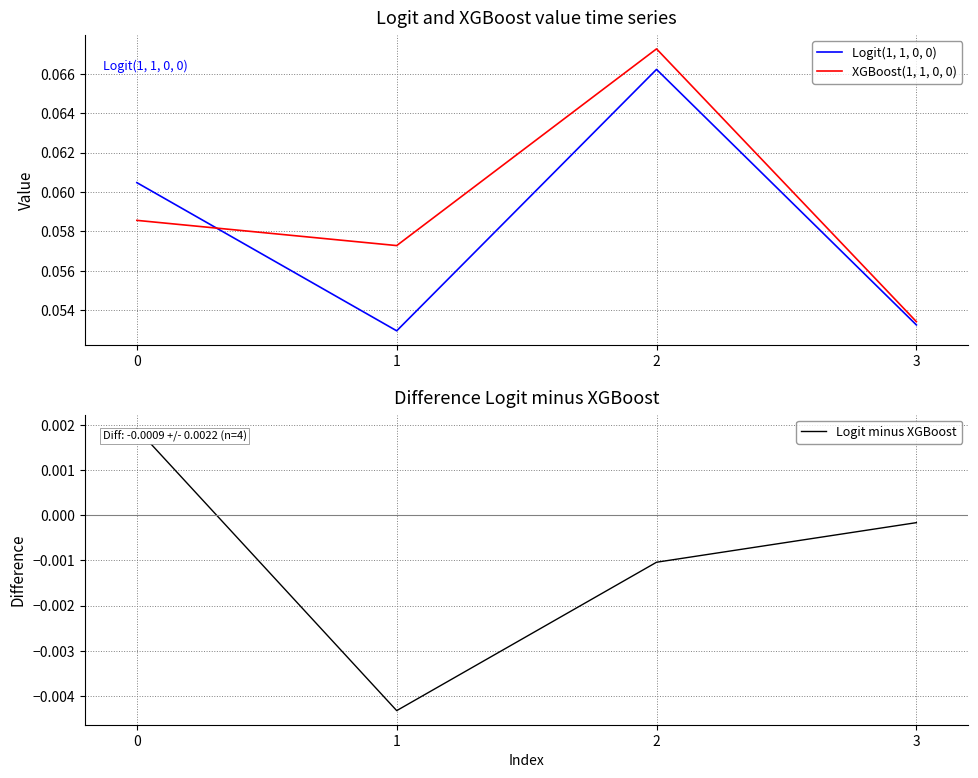

Which series changed the most between 1 and 3?

Logit minus XGBoost